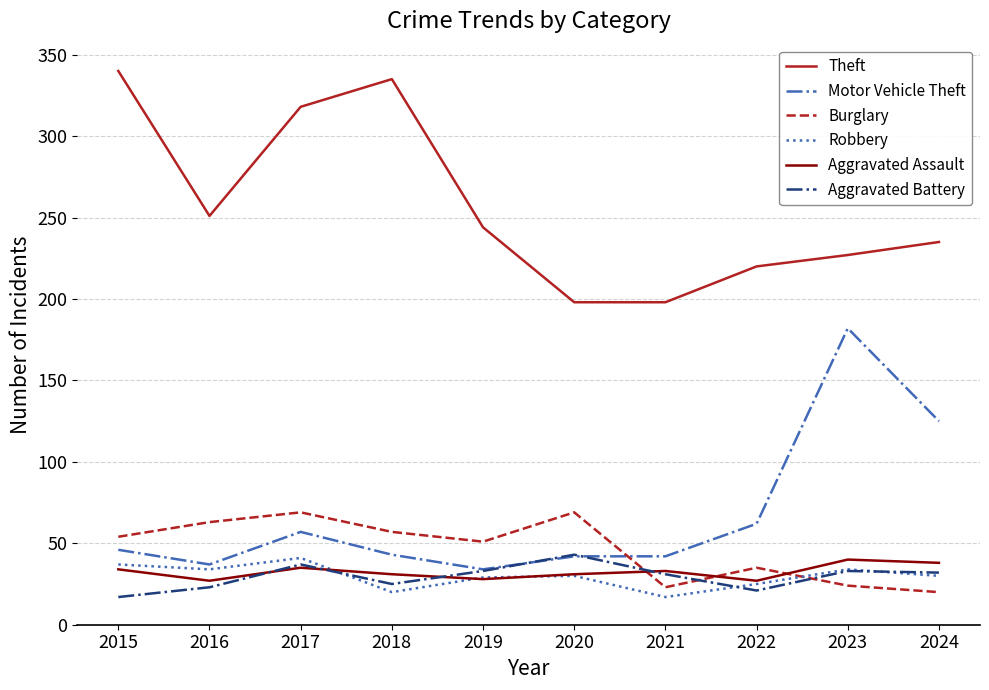

What value does the Burglary series have at 2018?

57